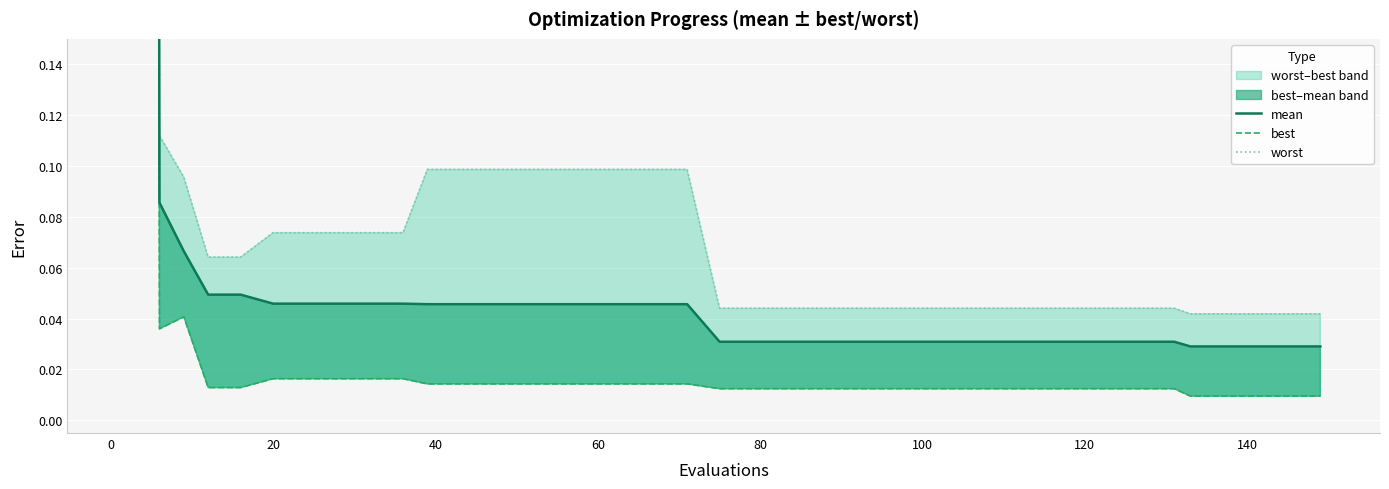

How many categories are shown in the chart?

40